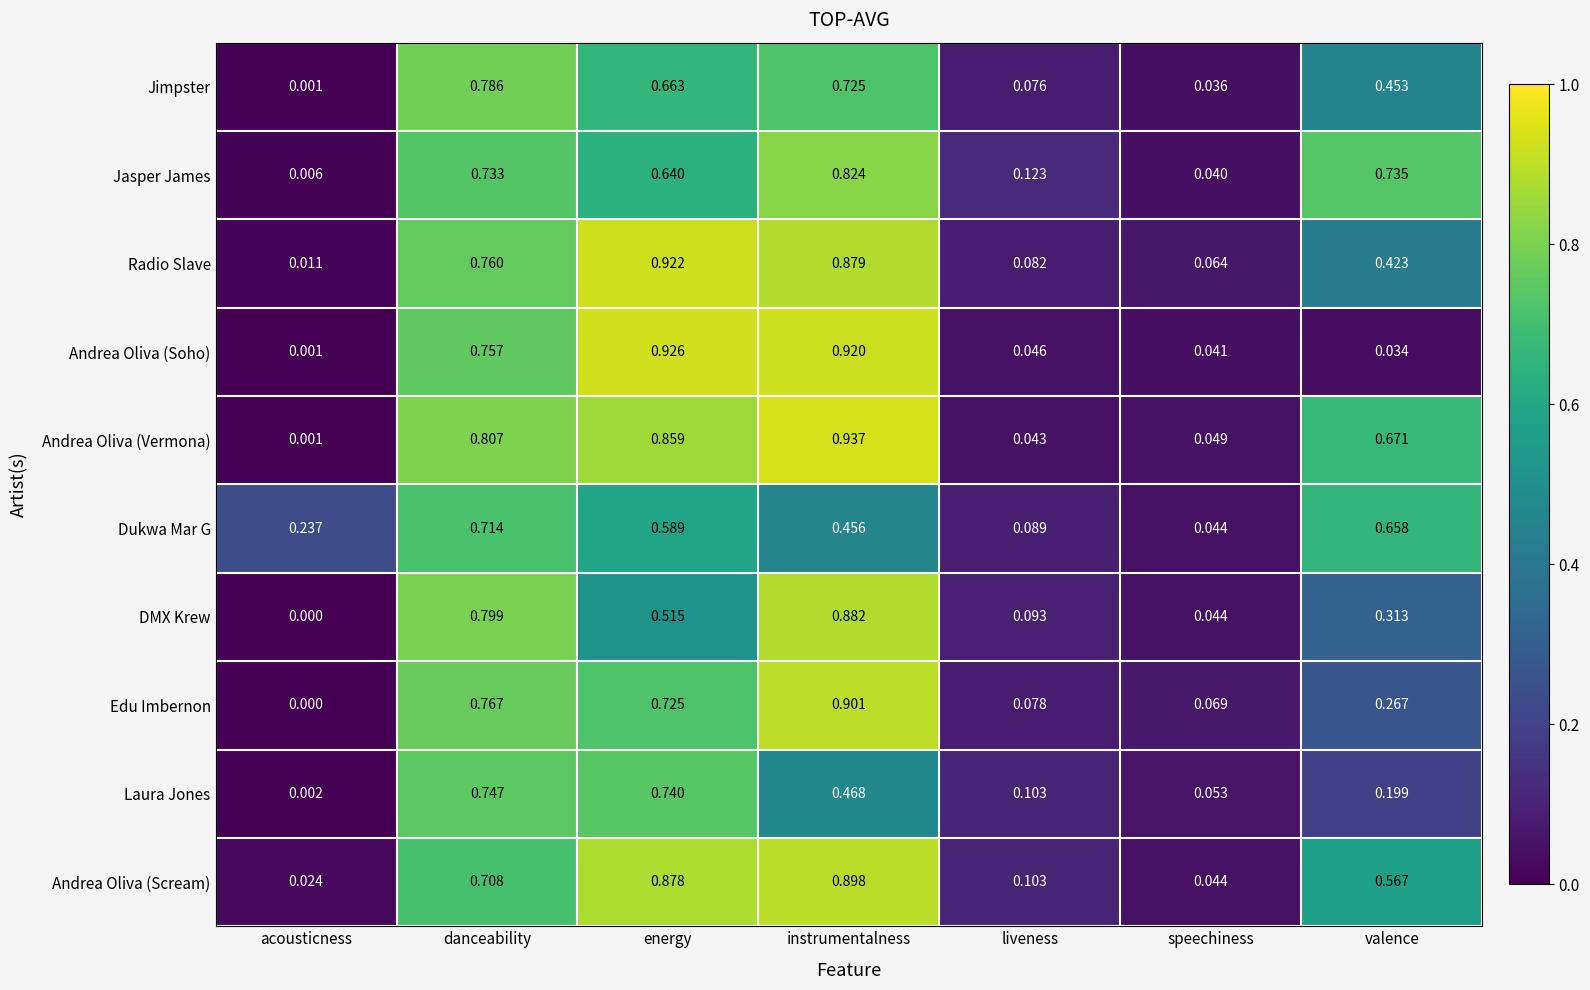

Which series changed the most between danceability and valence?

Andrea Oliva (Soho)